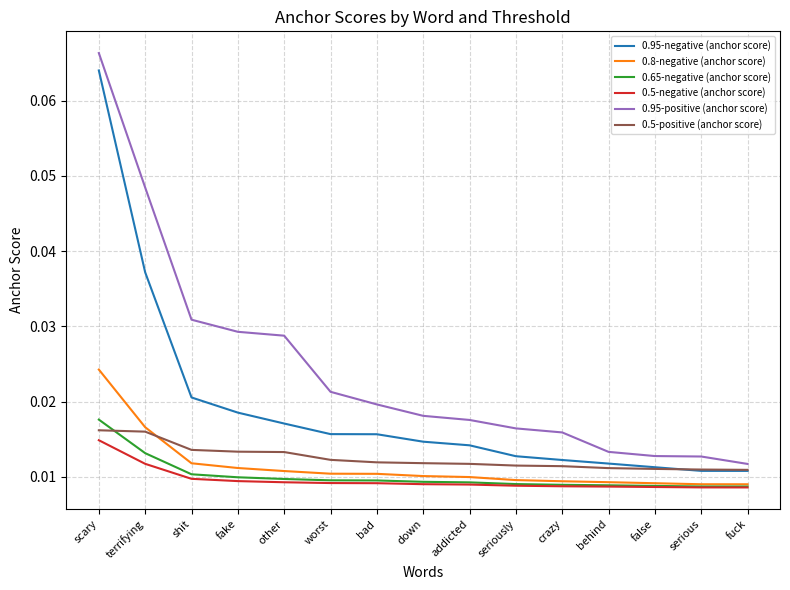

True or false: 0.5-negative (anchor score) and 0.95-negative (anchor score) cross at least once.

False